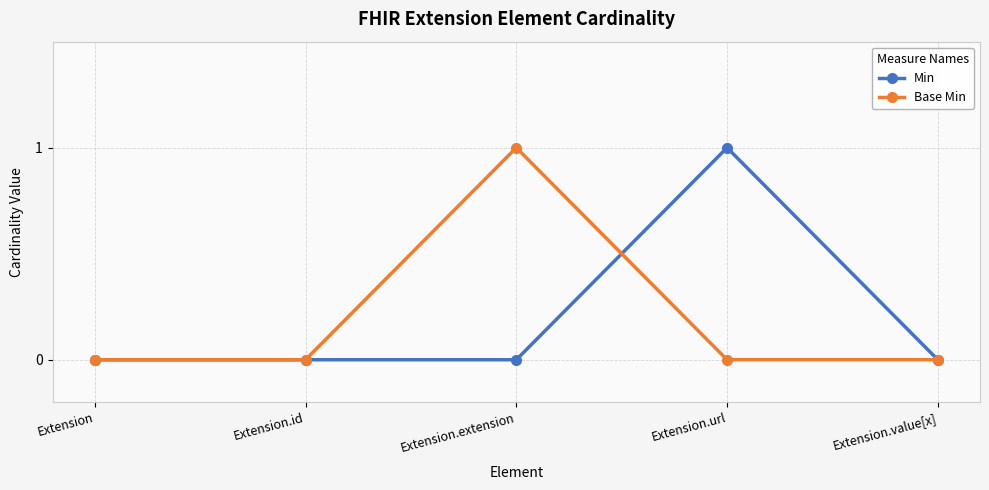

Does the chart have visible grid lines?

Yes